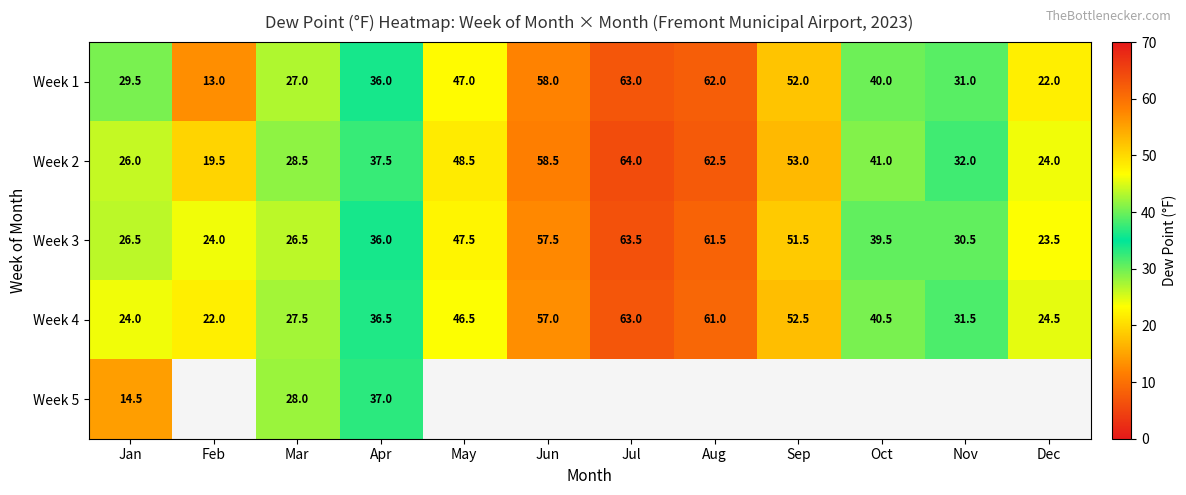

What is the total value across all series at Jan?

120.5